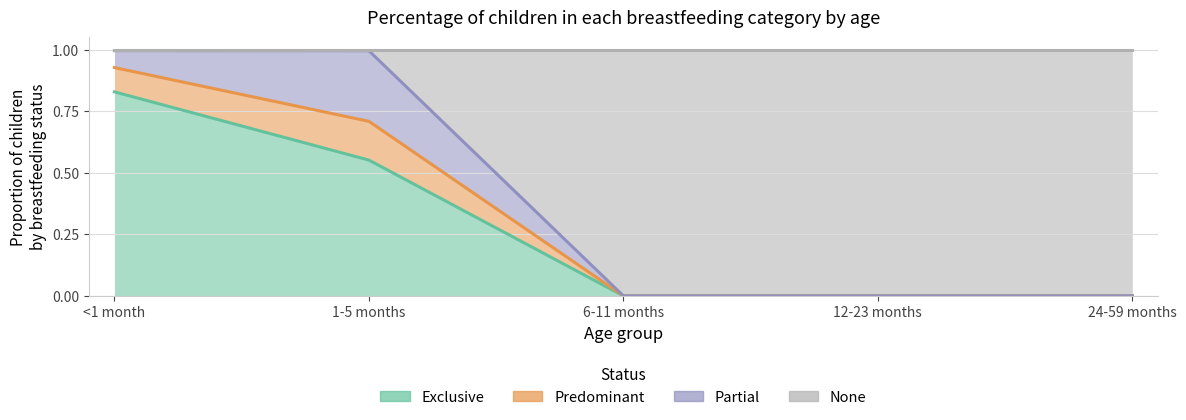

Which category has the lowest value across all series?

6-11 months